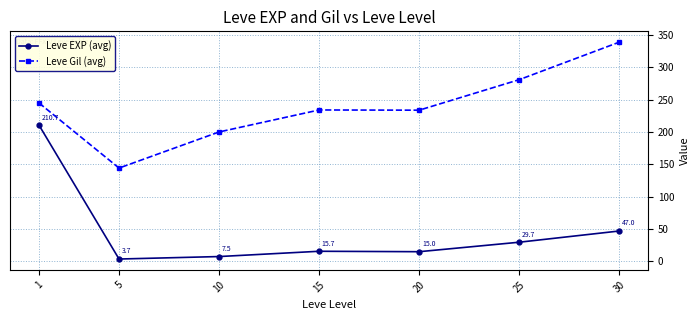

What is the total value across all series at 5?

148.0